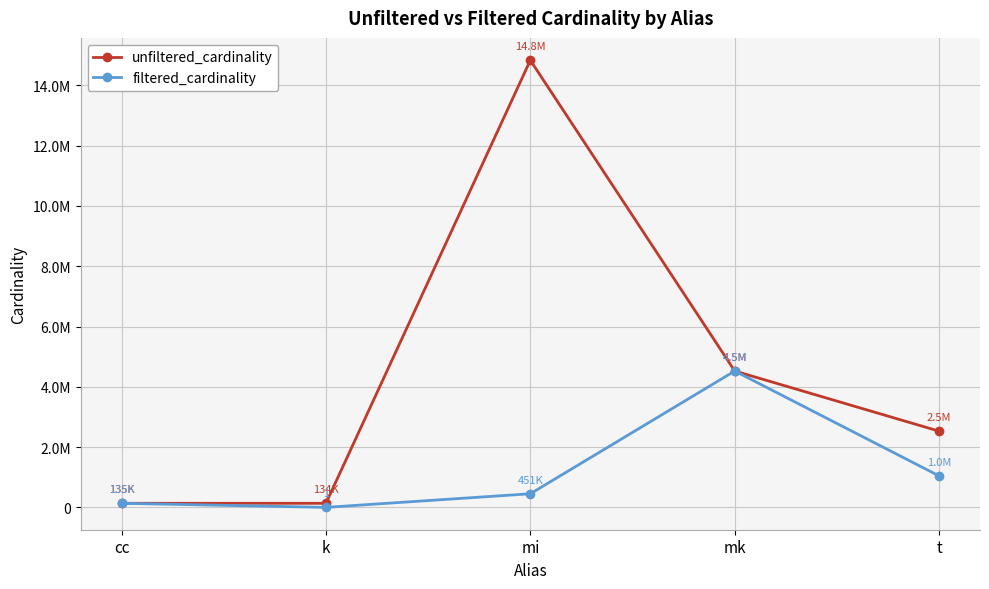

What are all the series names shown in the legend?

unfiltered_cardinality, filtered_cardinality